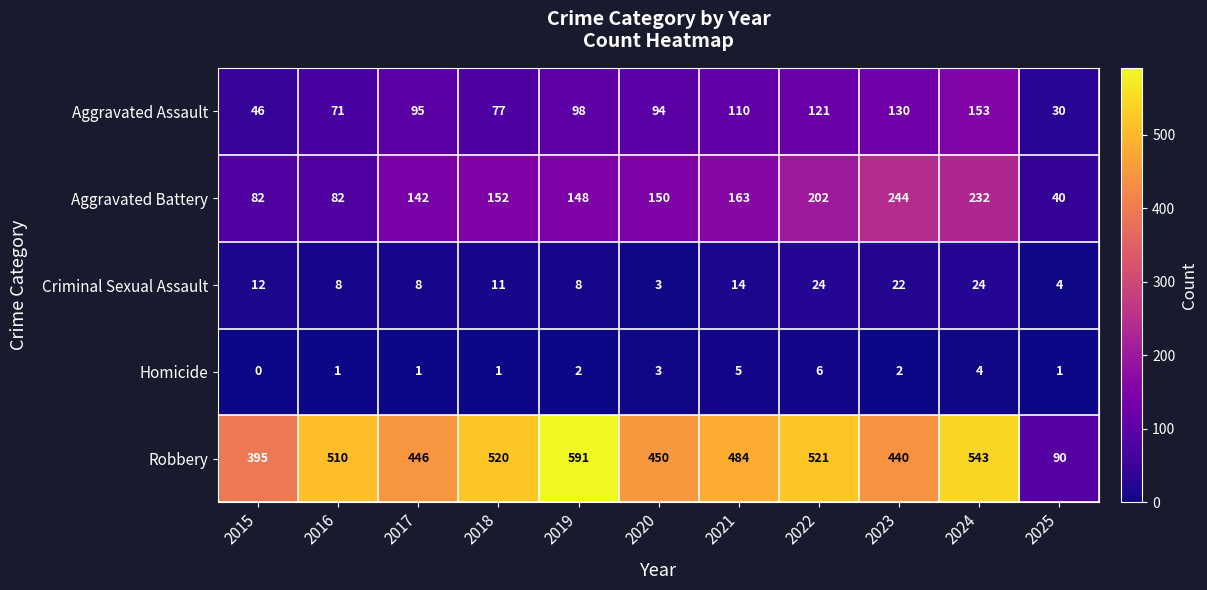

Rank the series at 2017 from lowest to highest value.

Homicide, Criminal Sexual Assault, Aggravated Assault, Aggravated Battery, Robbery